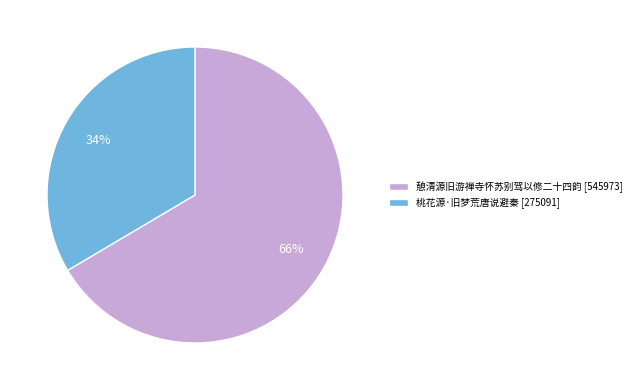

To the nearest percent, what is the combined percentage of 憩清源旧游禅寺怀苏别驾以修二十四韵 [545973] and 桃花源·旧梦荒唐说避秦 [275091]?

100%